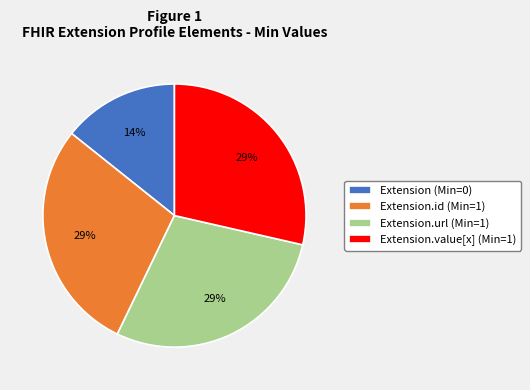

Which category has the smallest portion of the pie?

Extension (Min=0)